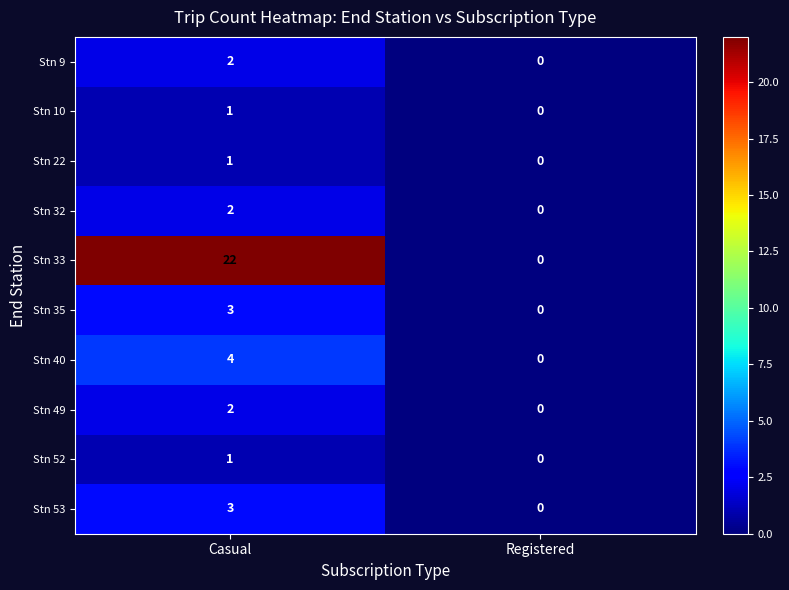

Count the number of categories in the chart.

2